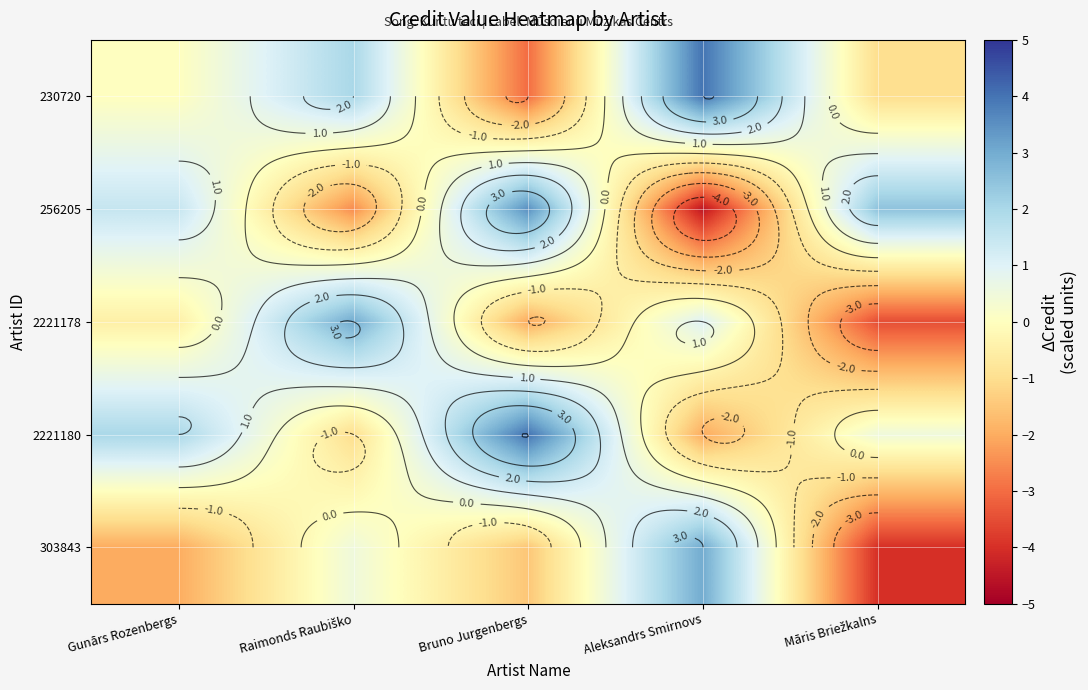

At which label is 256205 closest to 0?

Gunārs Rozenbergs